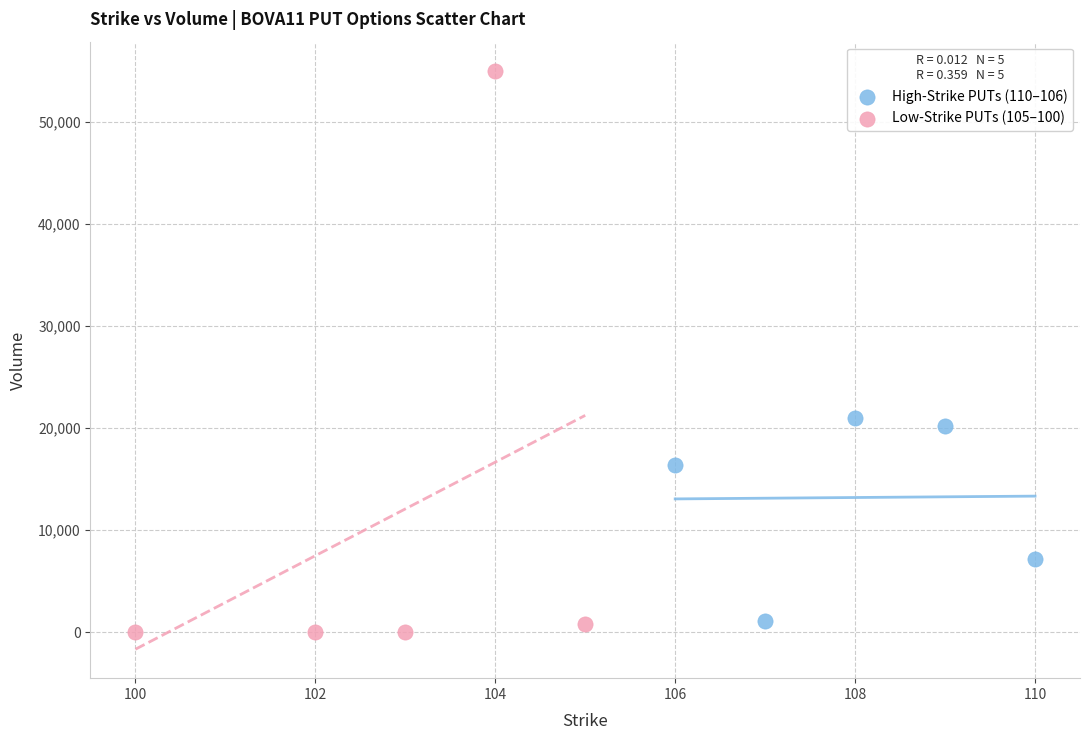

Which series has the widest spread of Y values?

Low-Strike PUTs (105–100)